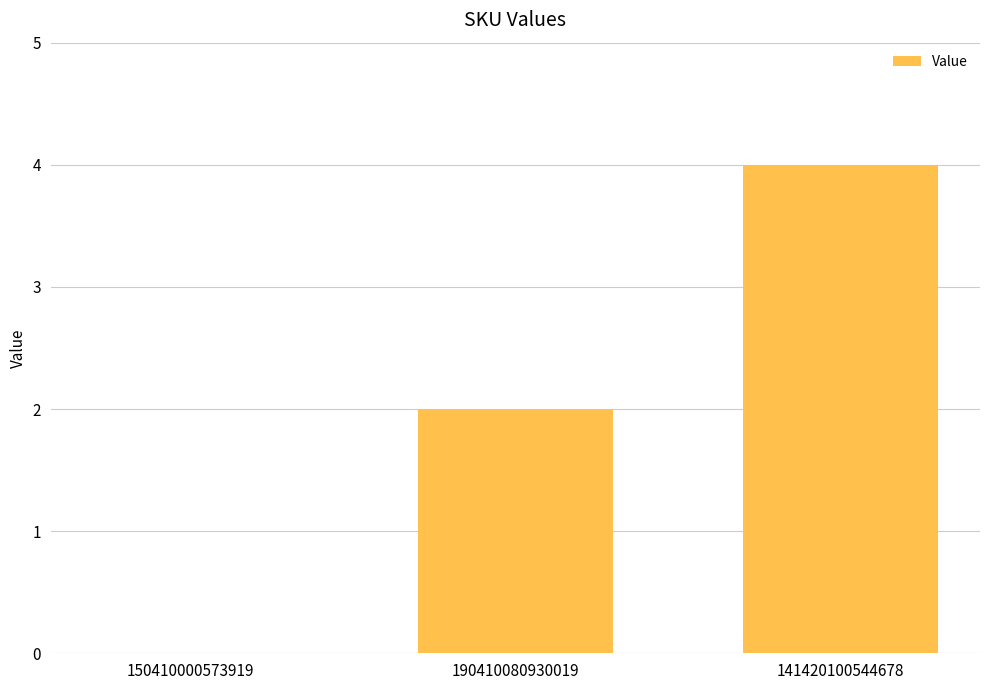

True or false: the data shows 1 at 141420100544678.

False